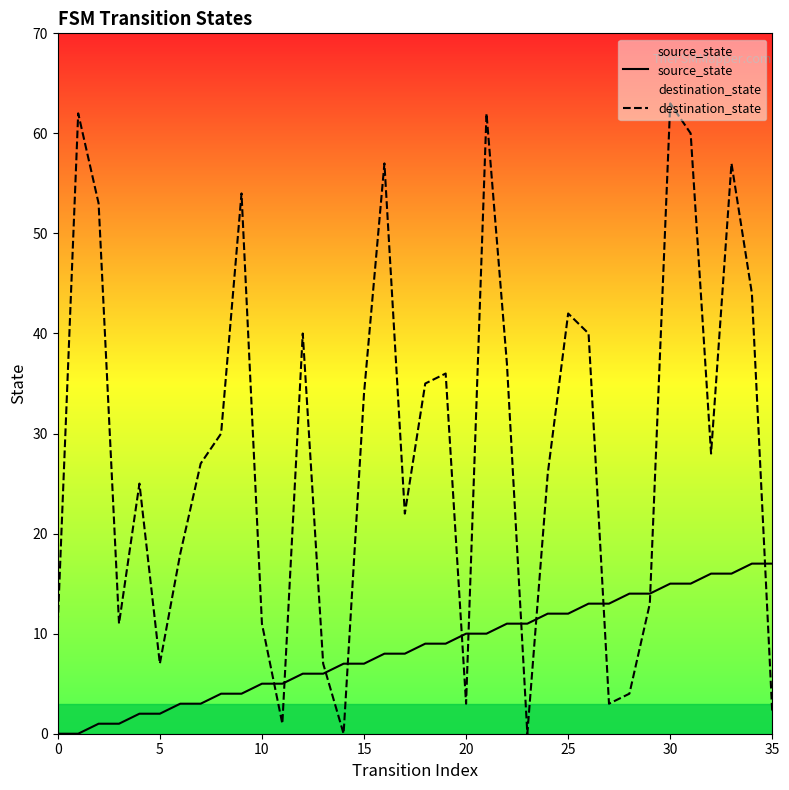

Between 27 and 35, which series saw the biggest shift?

source_state